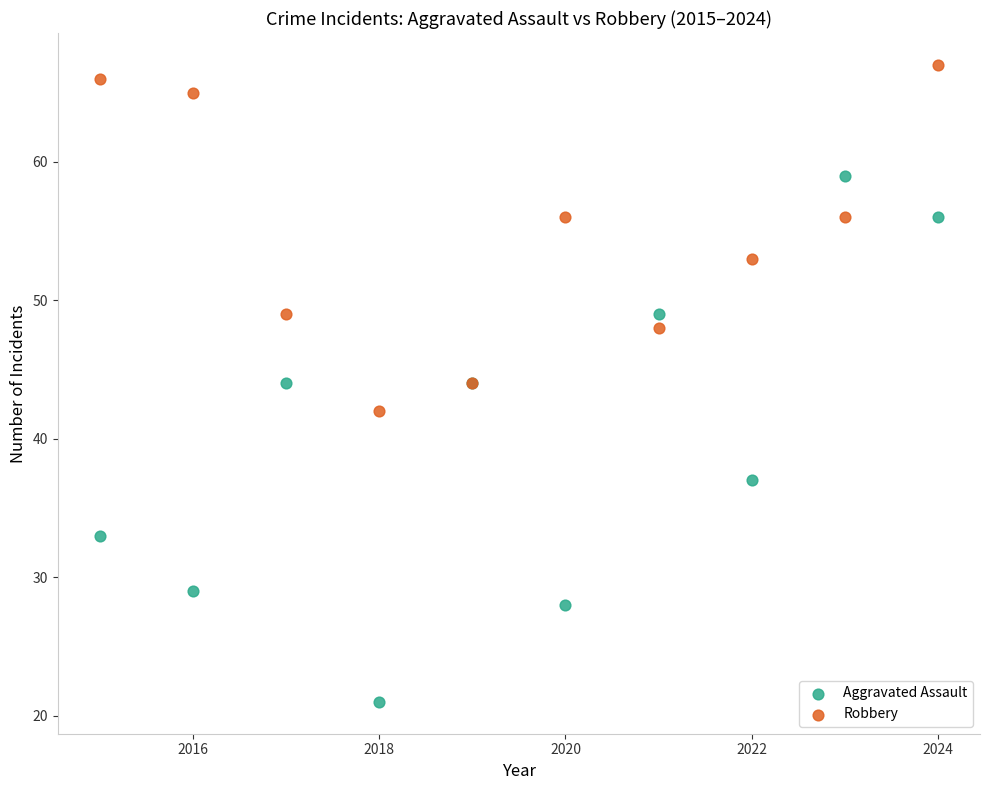

Which series reaches the minimum Y coordinate?

Aggravated Assault